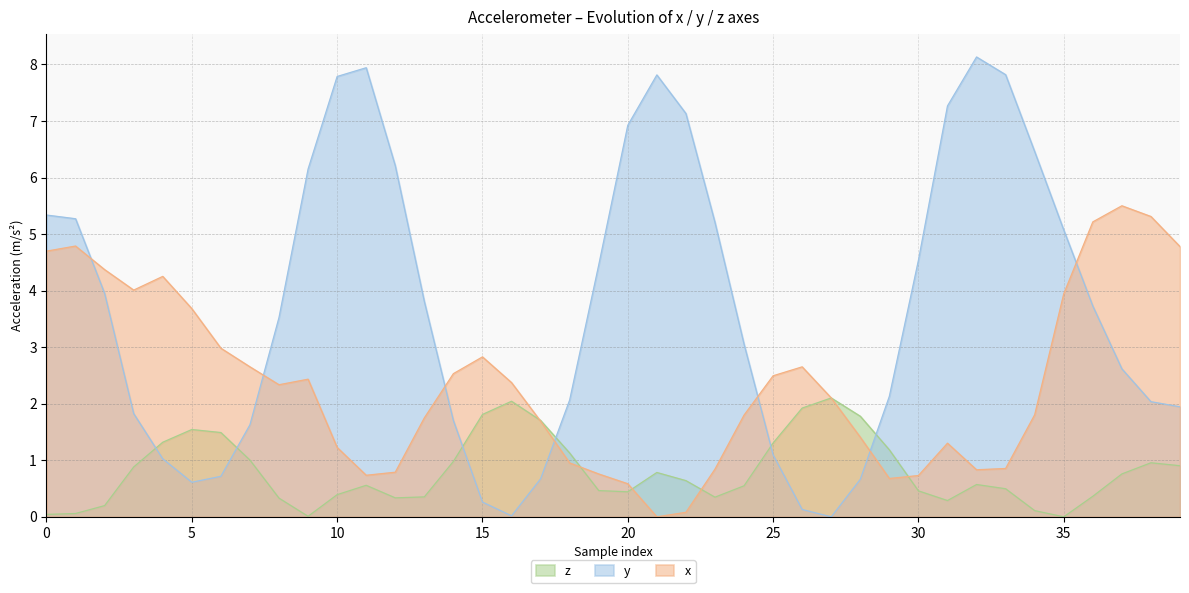

Between 24 and 14, which is larger?

14